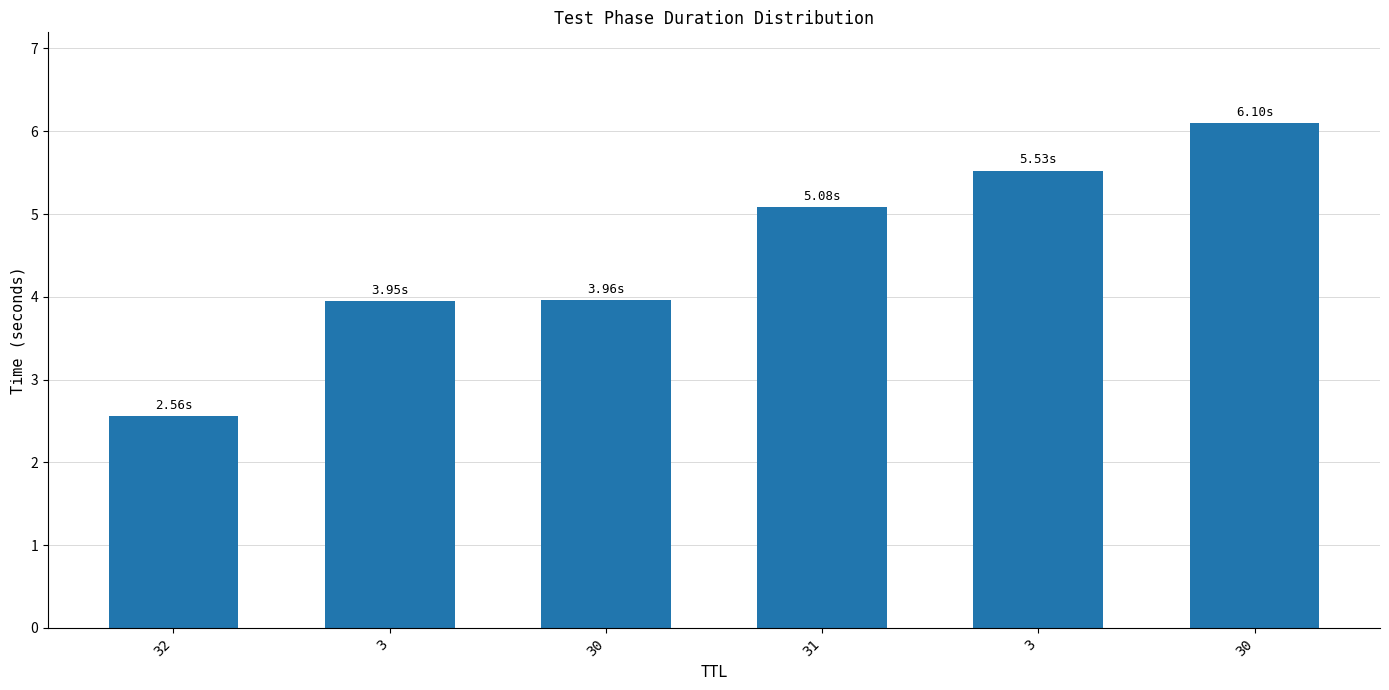

Does the chart contain any negative values?

No